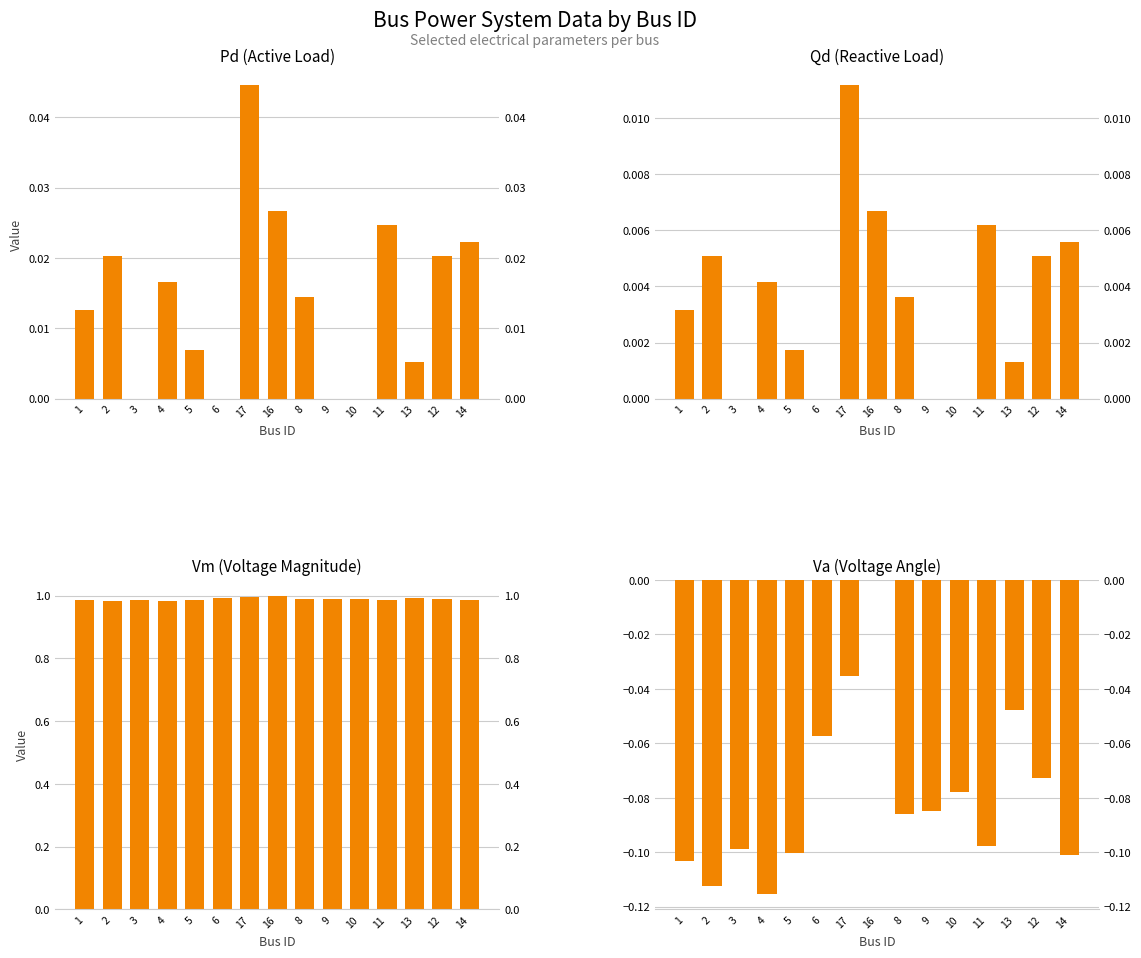

At which category does the chart reach its peak across all series?

16